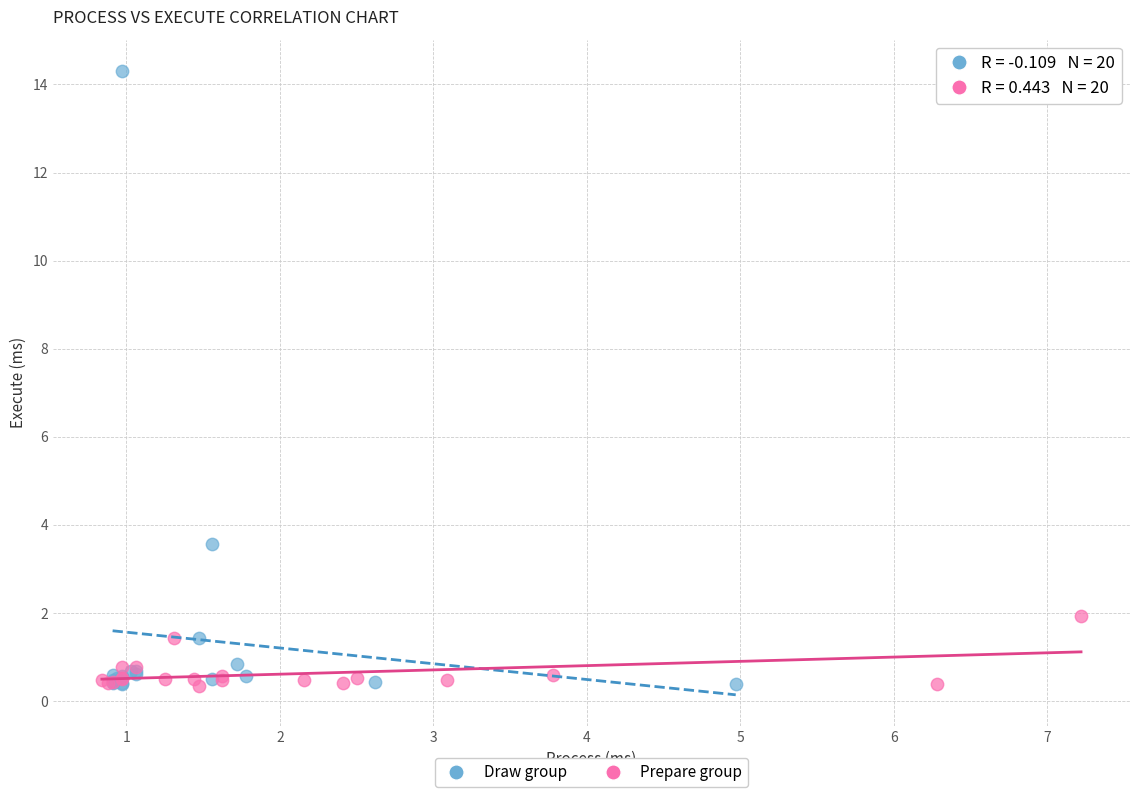

Which series reaches the maximum Y coordinate?

Draw group